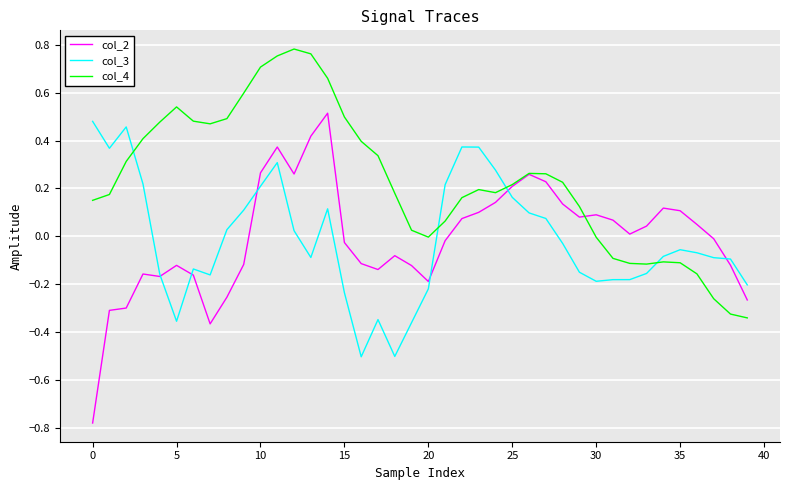

After their last crossing, which series has the higher values: col_3 or col_4?

col_3